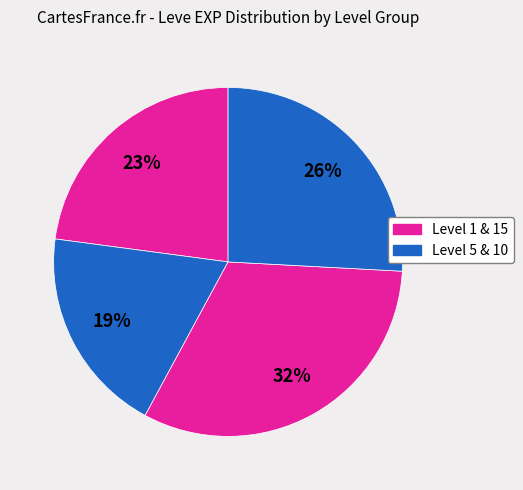

How many slices are in this pie chart?

4